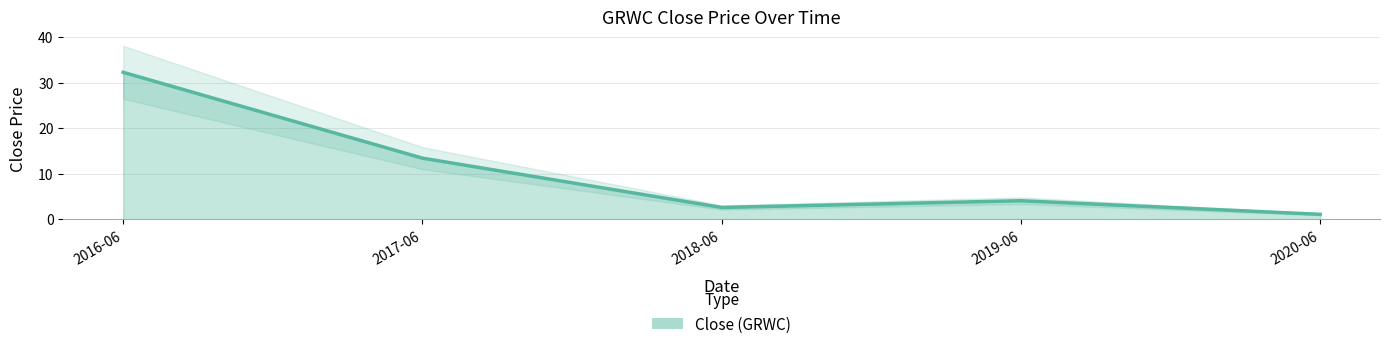

Approximately how many times larger is the value at 2018-06 compared to 2020-06?

2.4